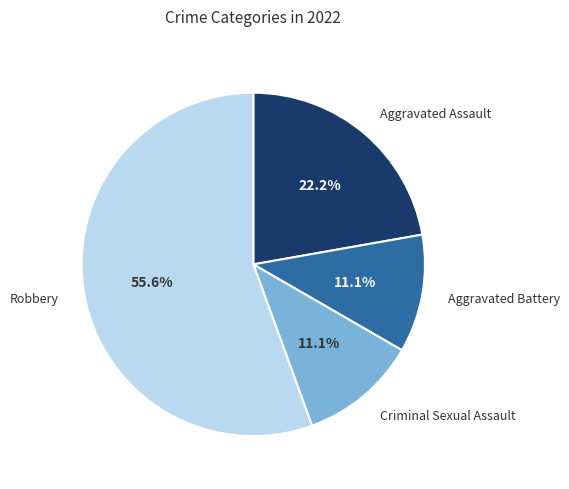

To the nearest percent, what is the difference between the largest and smallest slice percentages?

44%